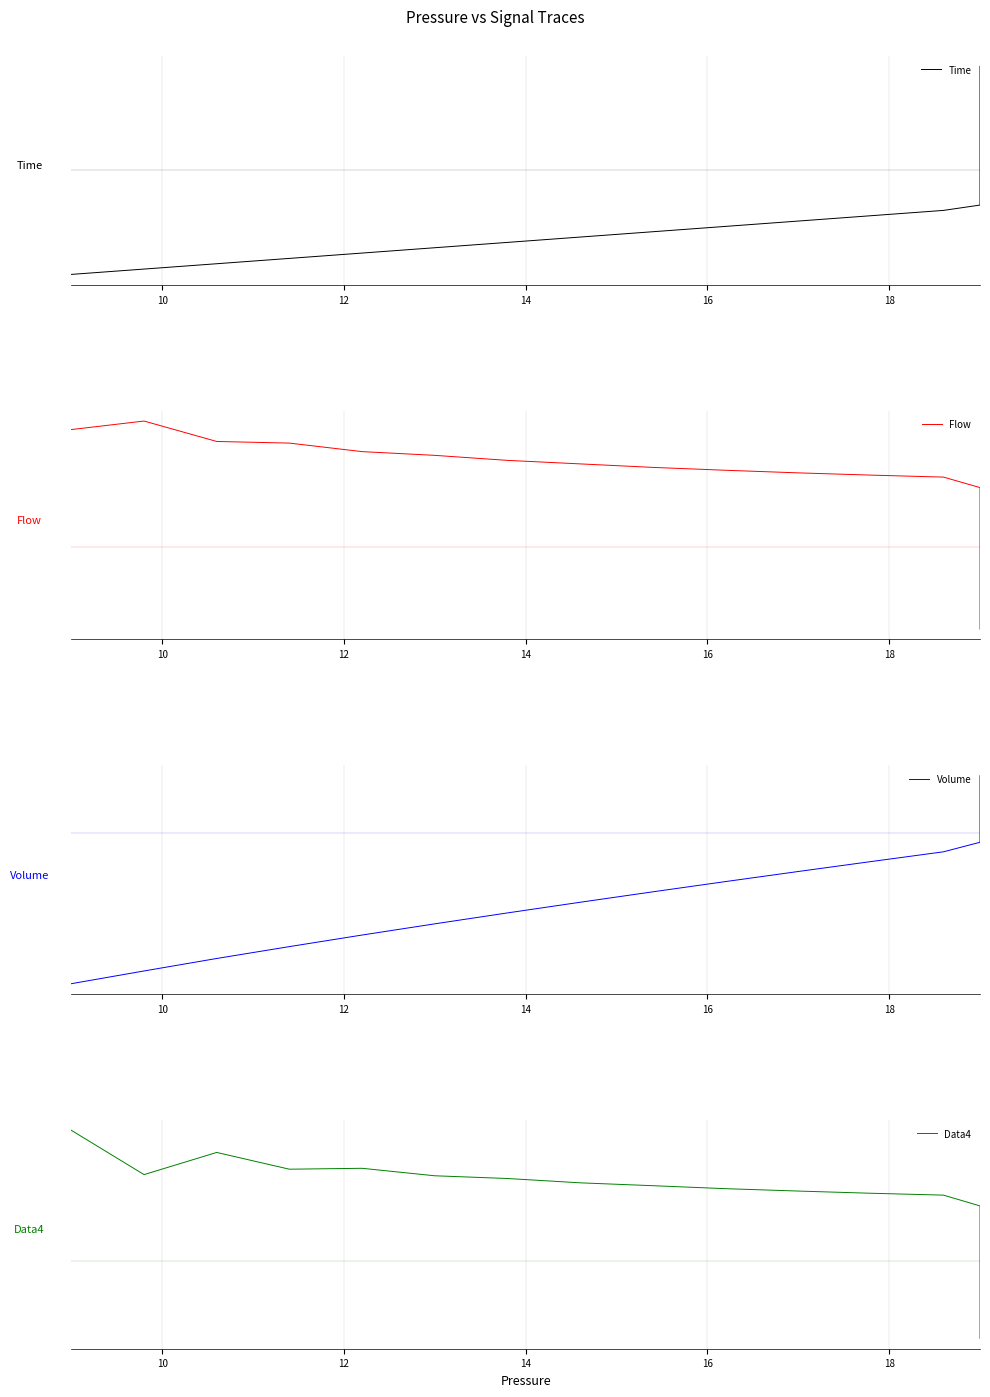

How many interior local peaks does the Flow series have?

1